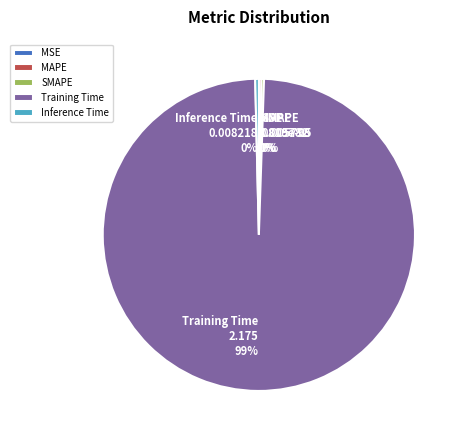

Is there any slice that represents more than half of the pie?

Yes